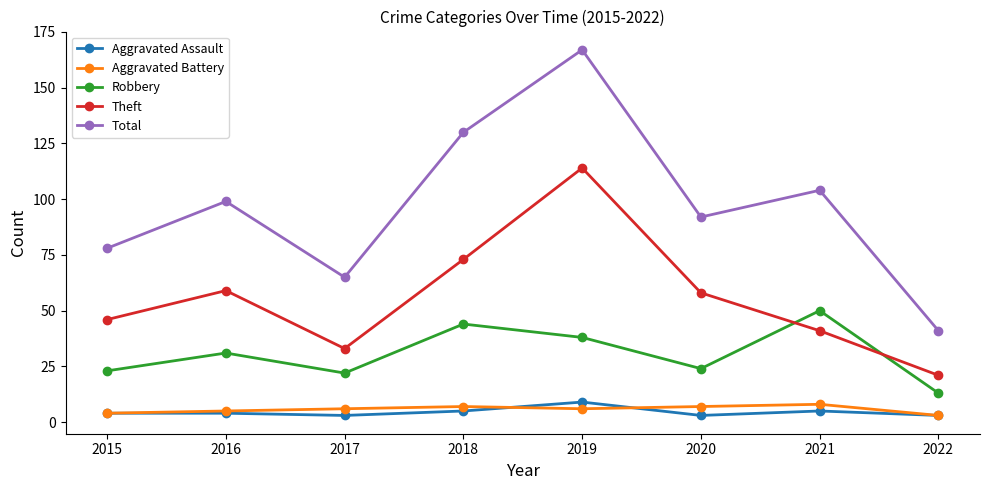

At which category is the sum across all series the highest?

2019